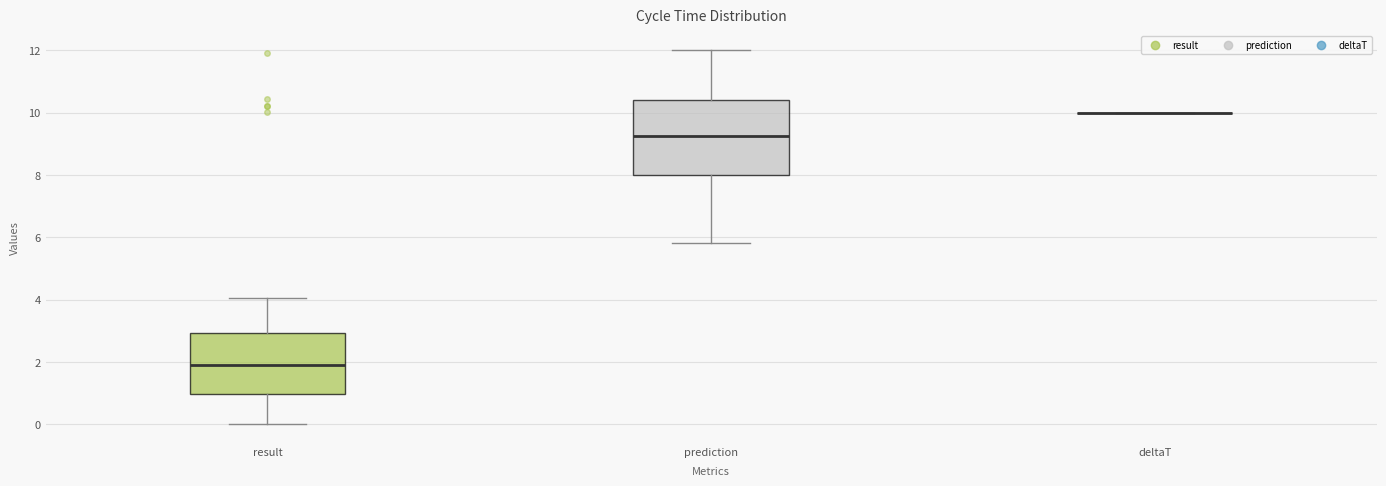

Reading left to right, read every box against the y-axis: the position of its median line, the range the box covers, and the ends of its whiskers. The values are not printed on the chart, so give them approximately, as read against the axis.

result: median 1.8, box 1.0 to 3.0, whiskers 0.0 to 4.0
prediction: median 9.2, box 8.0 to 10.4, whiskers 5.8 to 12.0
deltaT: box collapsed to a line at 10.0, whiskers 10.0 to 10.0